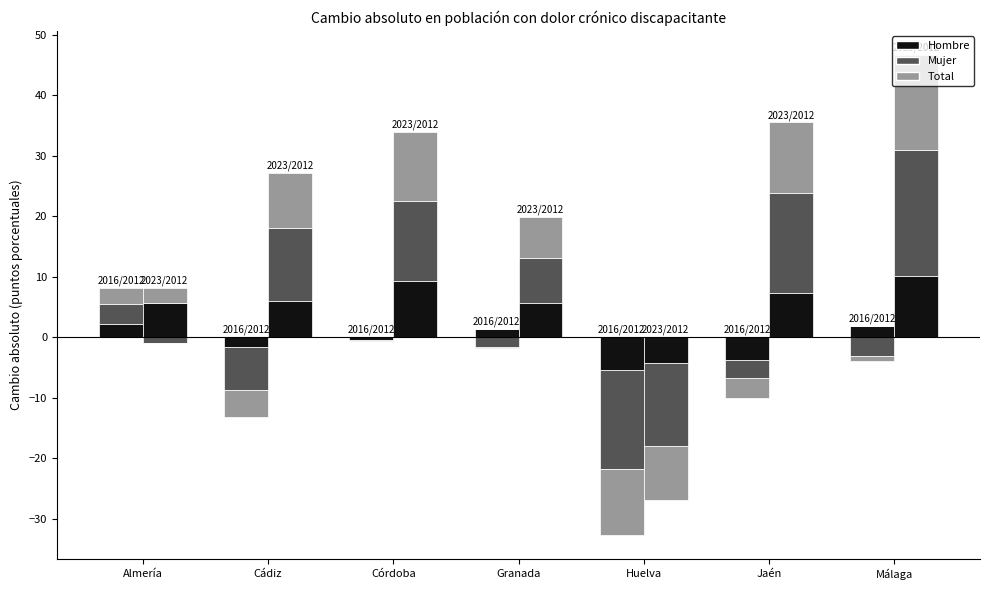

At Málaga, list the series in order from smallest to largest.

Mujer 2016/2012, Total 2016/2012, Hombre 2016/2012